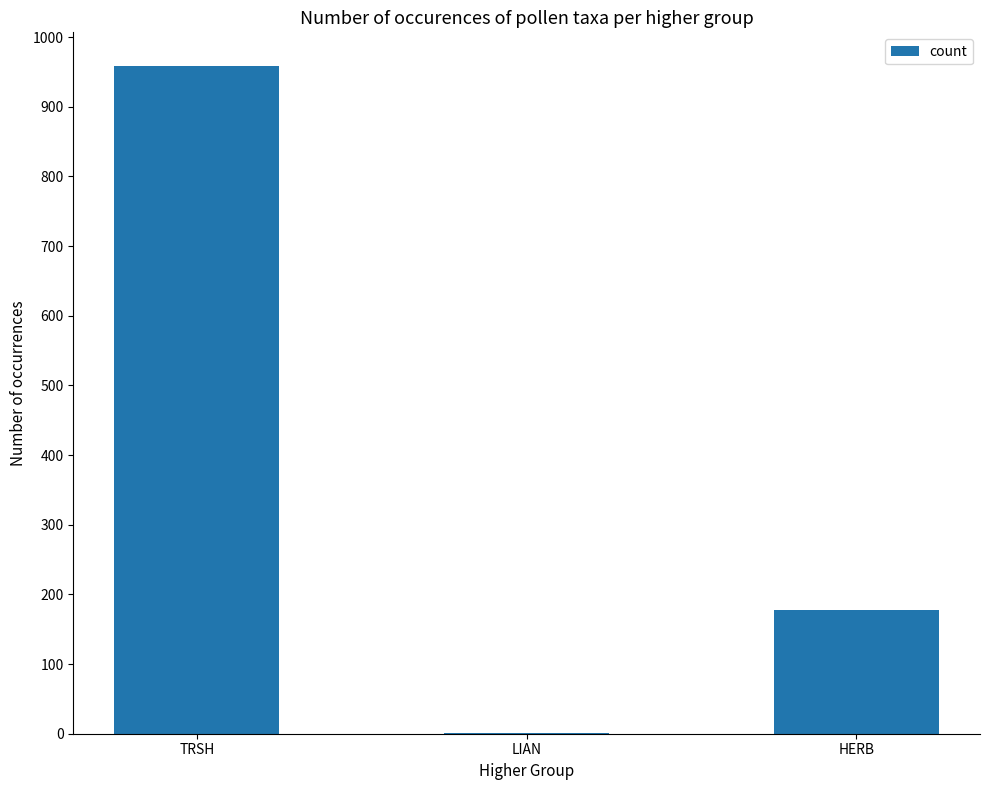

Is it true that the value at HERB is 62?

False